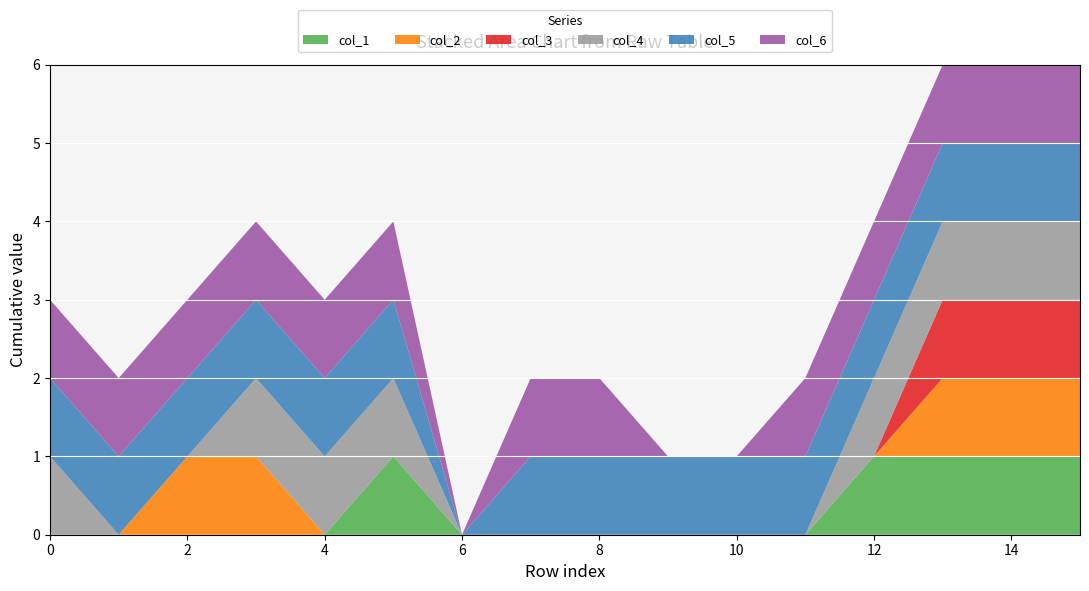

Reading left to right, what are all the values shown in this chart?

col_1: 0=0	0=0	0=0	0=0	0=0	0=1	0=0	0=0	0=0	1=0	1=0	1=0	1=1	1=1	1=1	1=1
col_2: 0=0	0=0	0=1	0=1	0=0	0=0	0=0	0=0	0=0	1=0	1=0	1=0	1=0	1=1	1=1	1=1
col_3: 0=0	0=0	0=0	0=0	0=0	0=0	0=0	0=0	0=0	1=0	1=0	1=0	1=0	1=1	1=1	1=1
col_4: 0=1	0=0	0=0	0=1	0=1	0=1	0=0	0=0	0=0	1=0	1=0	1=0	1=1	1=1	1=1	1=1
col_5: 0=1	0=1	0=1	0=1	0=1	0=1	0=0	0=1	0=1	1=1	1=1	1=1	1=1	1=1	1=1	1=1
col_6: 0=1	0=1	0=1	0=1	0=1	0=1	0=0	0=1	0=1	1=0	1=0	1=1	1=1	1=1	1=1	1=1